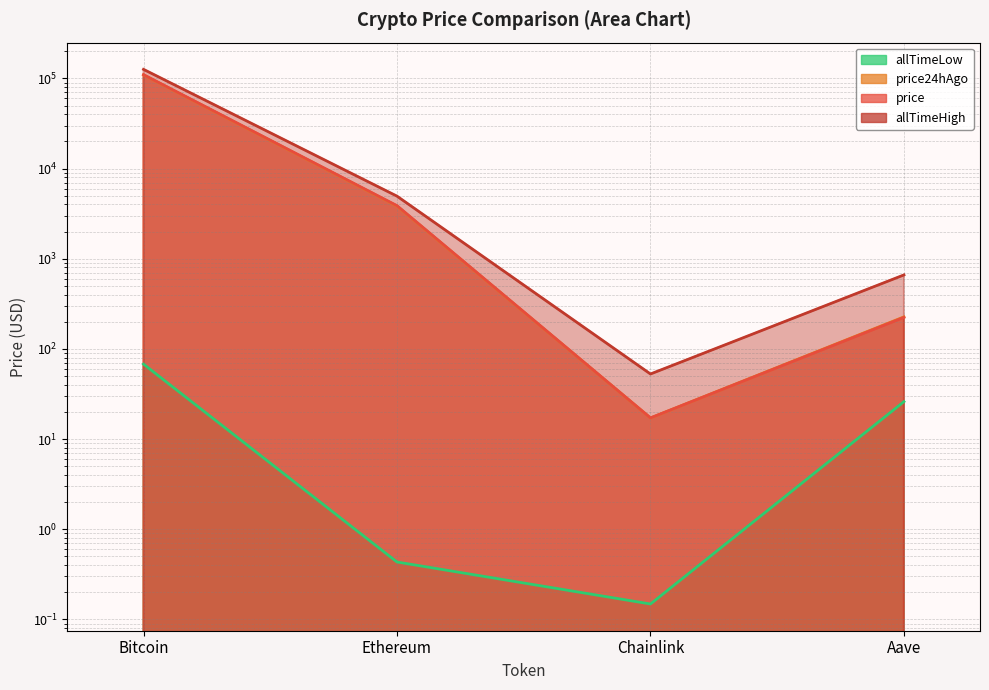

What is the label of the 1st point from the right?

Aave